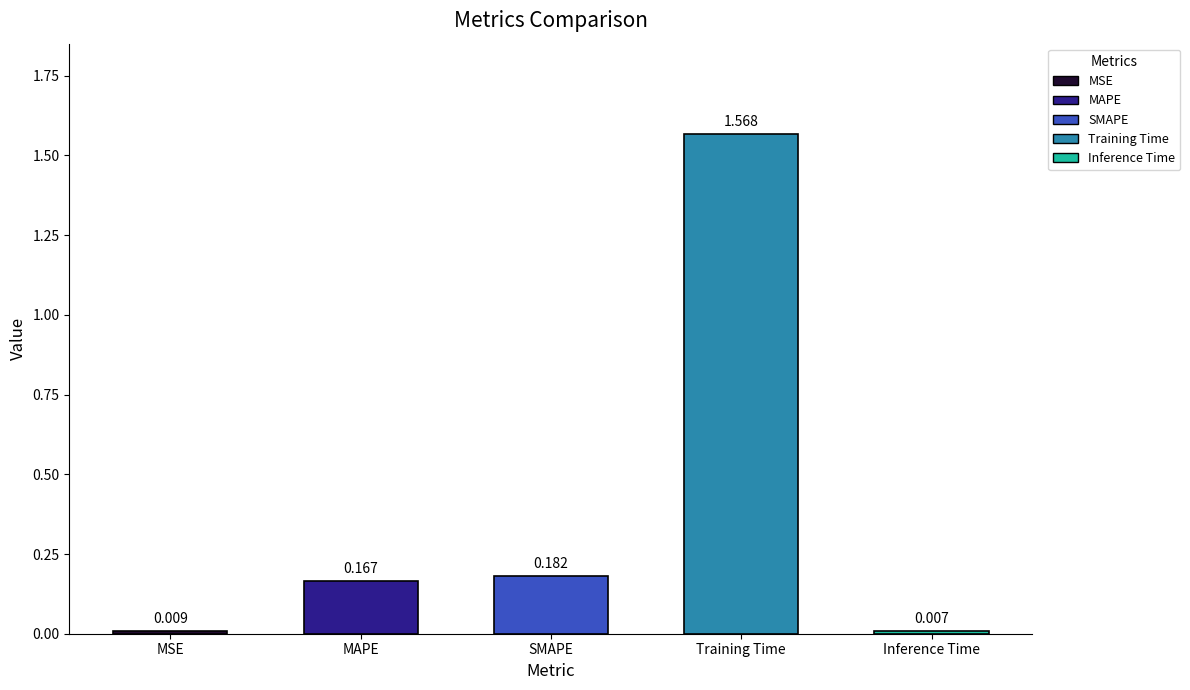

Which label corresponds to the largest value in the chart?

Training Time